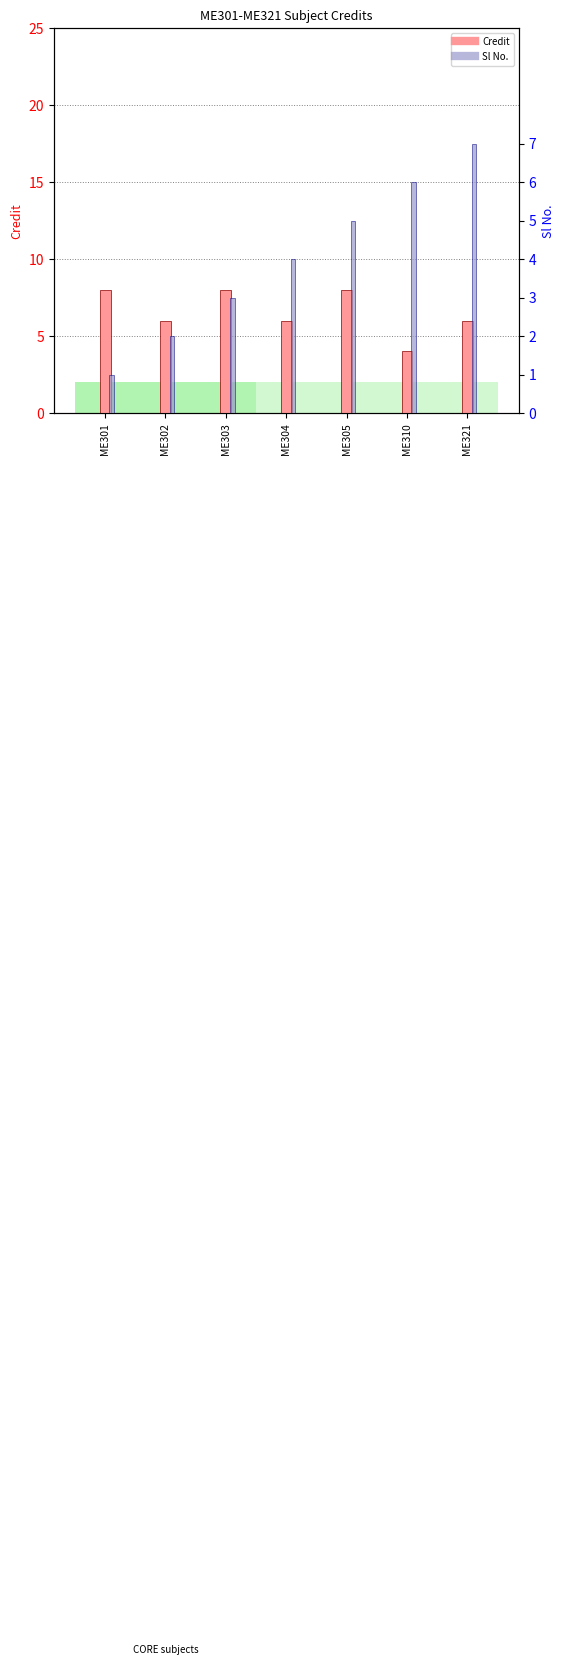

What is the difference between the Credit values at ME310 and ME305?

4